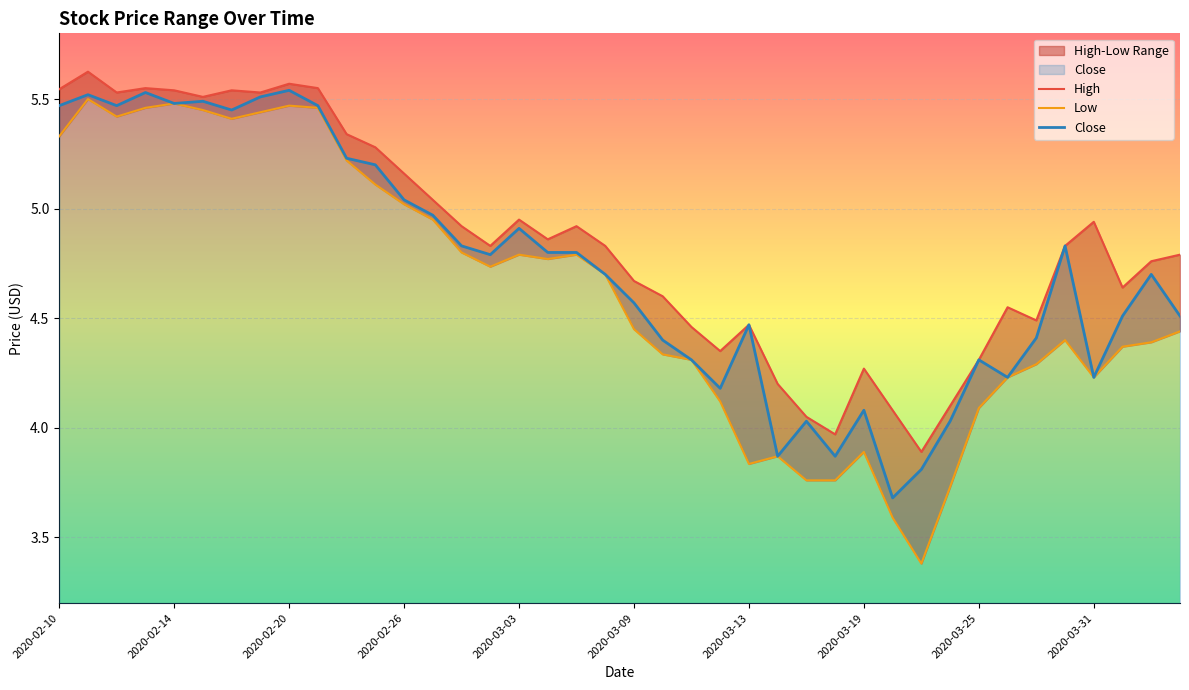

How many lines are shown in the chart?

3